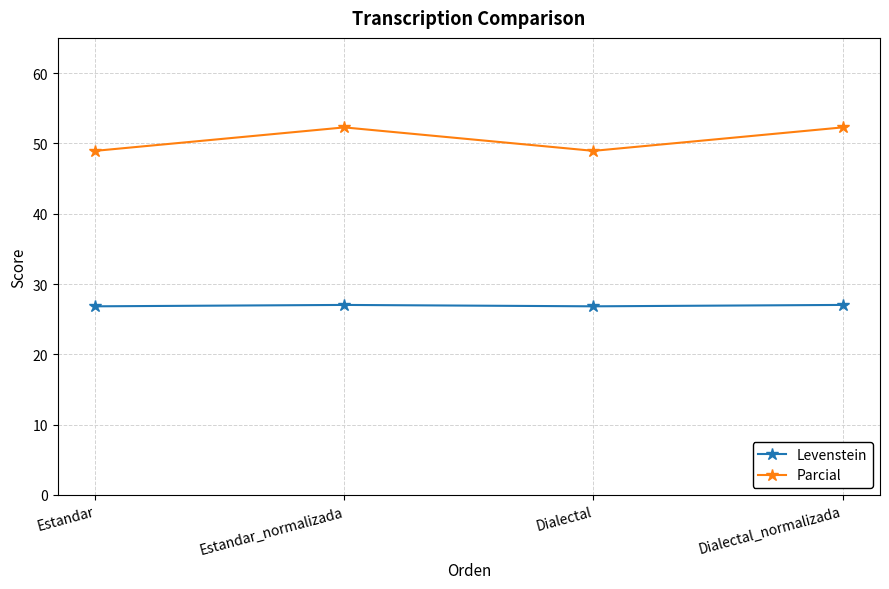

Which series has the largest total across all categories?

Parcial